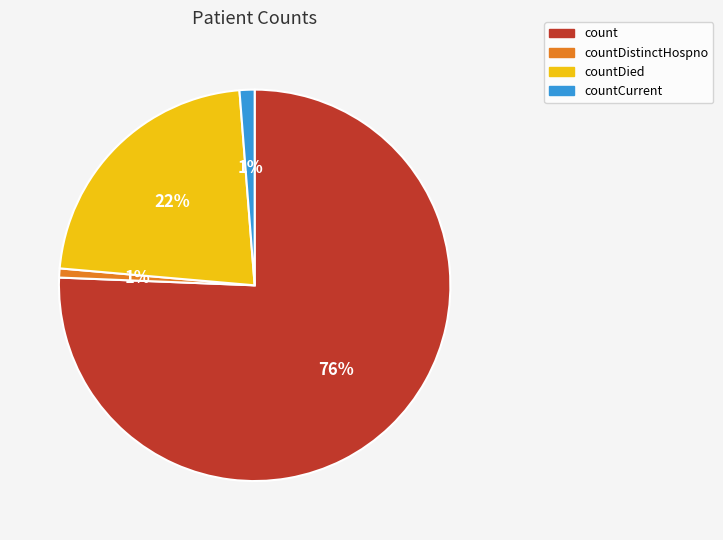

True or false: count accounts for 61% of the total.

False